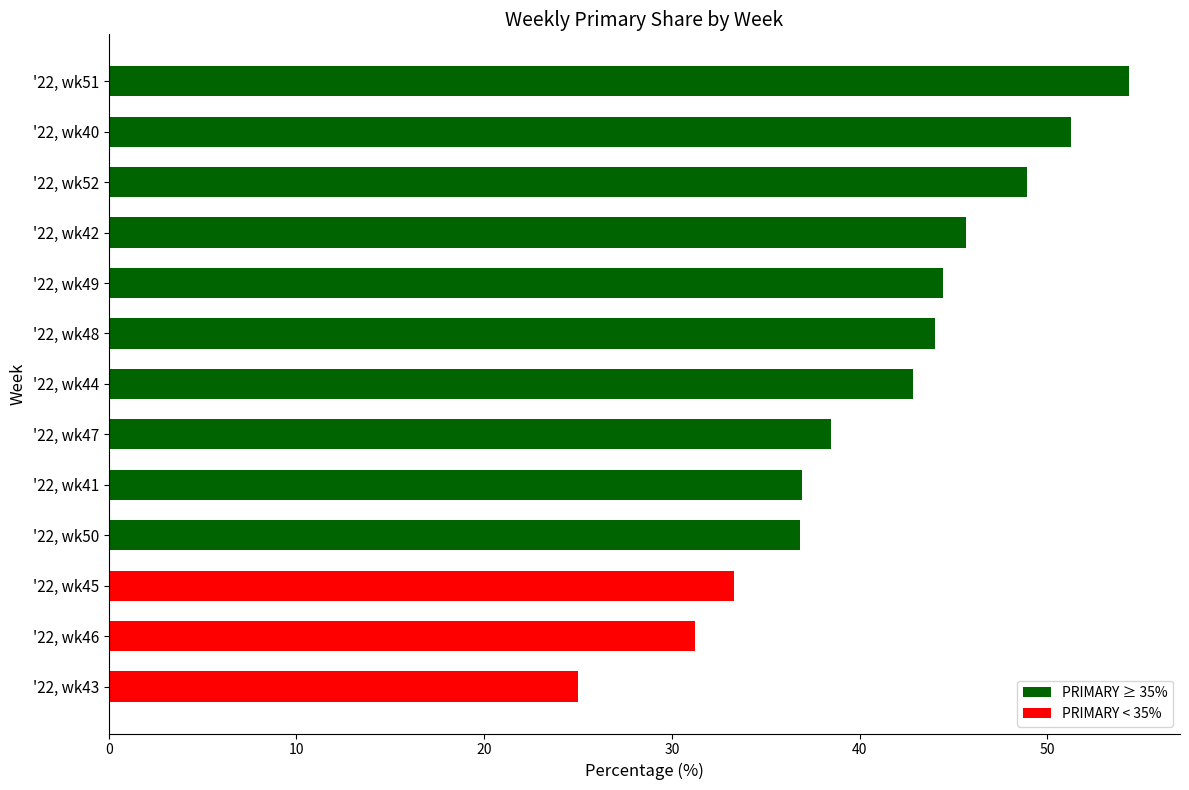

Which category has the highest value across all series?

'22, wk51